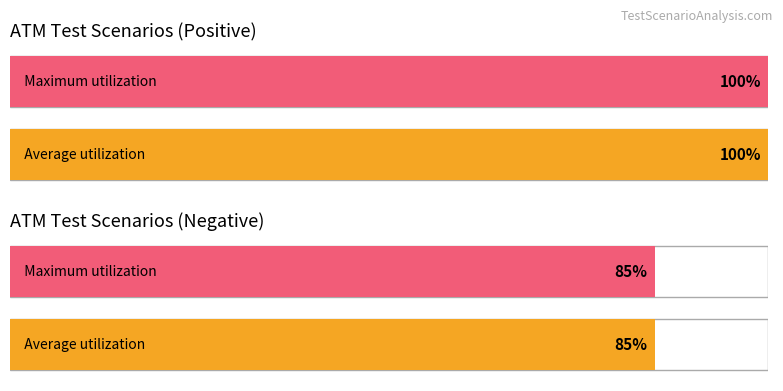

The Positive Scenarios series shows 8 at Total Positive. True or false?

False